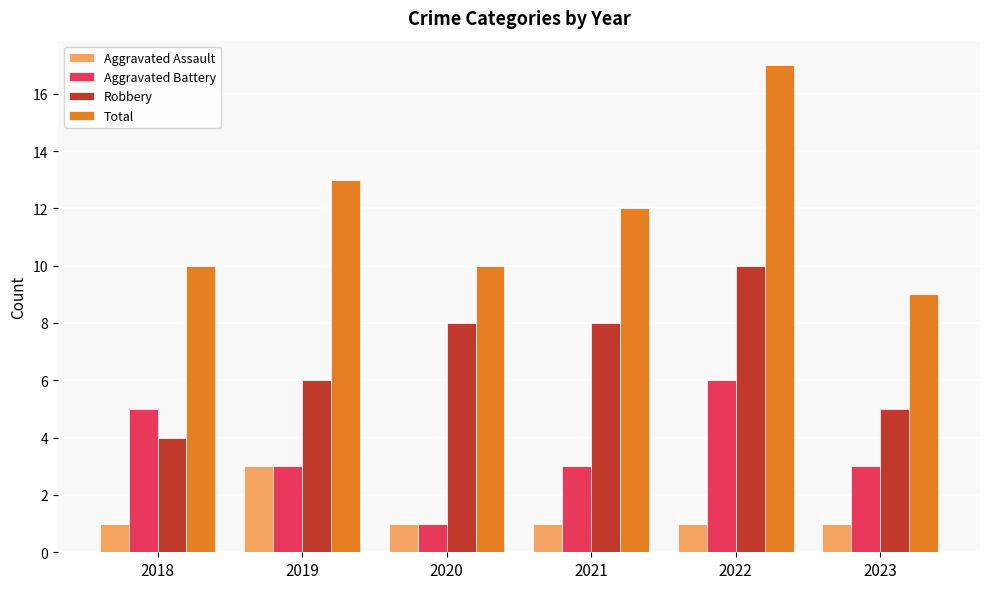

At which category is the sum across all series the highest?

2022